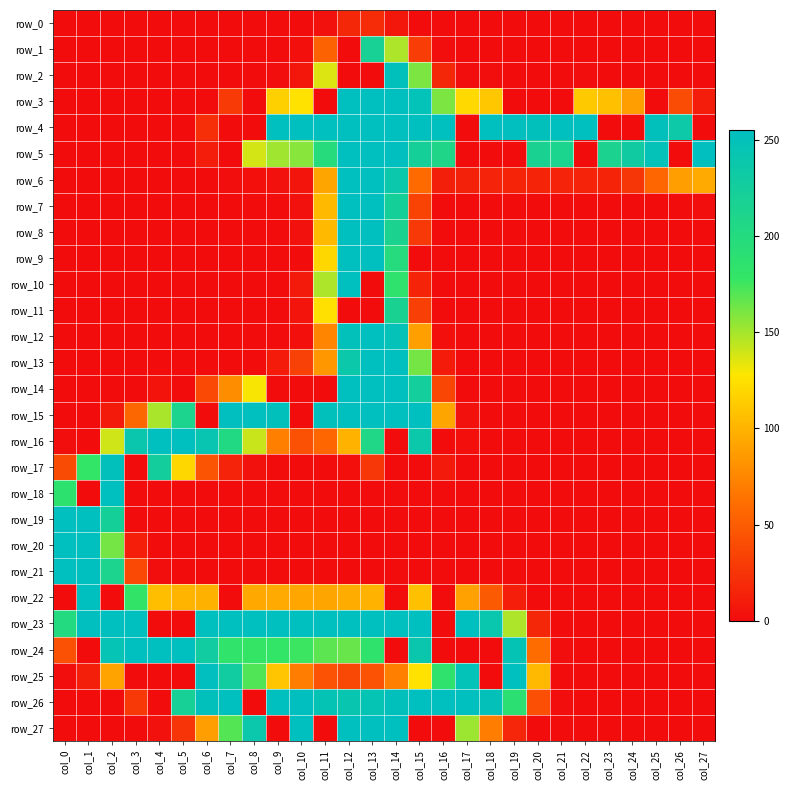

At which label does row_19 reach its minimum?

col_3